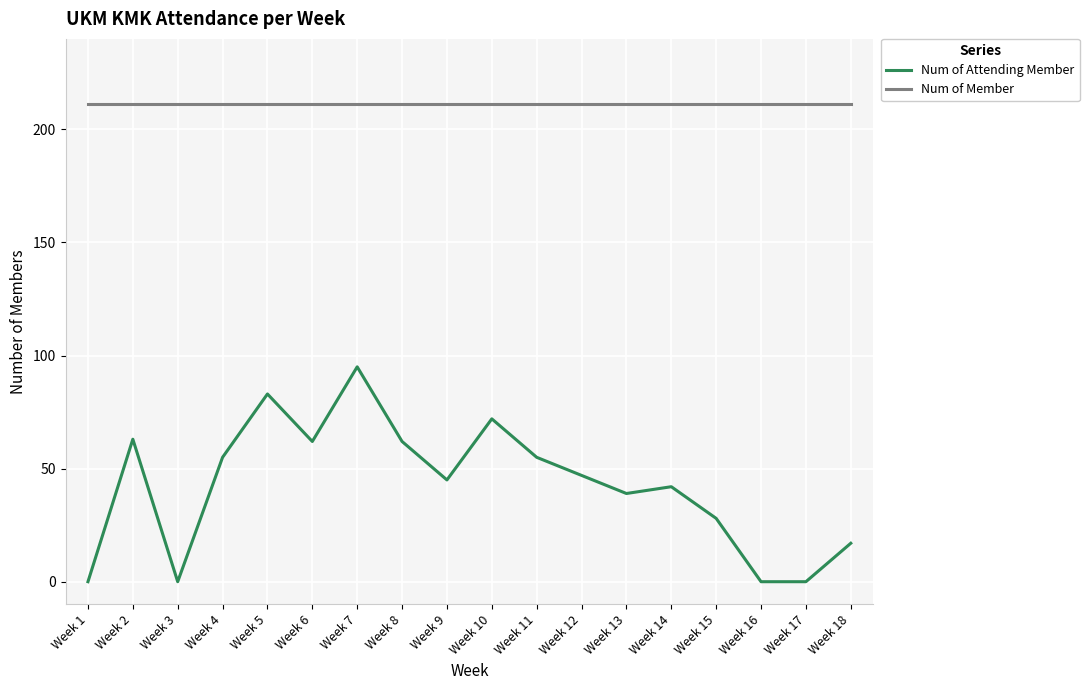

True or false: Num of Attending Member has more than 0 interior local peaks.

True